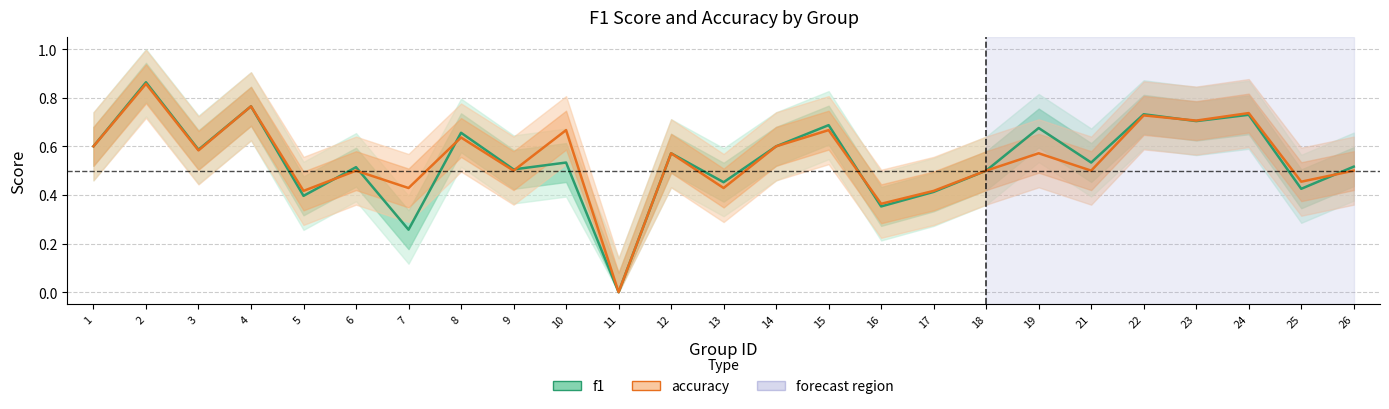

Reading left to right, transcribe all the data shown in this chart.

f1: 1=0.6	2=0.9	3=0.6	4=0.8	5=0.4	6=0.5	7=0.3	8=0.7	9=0.5	10=0.5	11=0.0	12=0.6	13=0.5	14=0.6	15=0.7	16=0.4	17=0.4	18=0.5	19=0.7	21=0.5	22=0.7	23=0.7	24=0.7	25=0.4	26=0.5
accuracy: 1=0.6	2=0.9	3=0.6	4=0.8	5=0.4	6=0.5	7=0.4	8=0.6	9=0.5	10=0.7	11=0.0	12=0.6	13=0.4	14=0.6	15=0.7	16=0.4	17=0.4	18=0.5	19=0.6	21=0.5	22=0.7	23=0.7	24=0.7	25=0.5	26=0.5